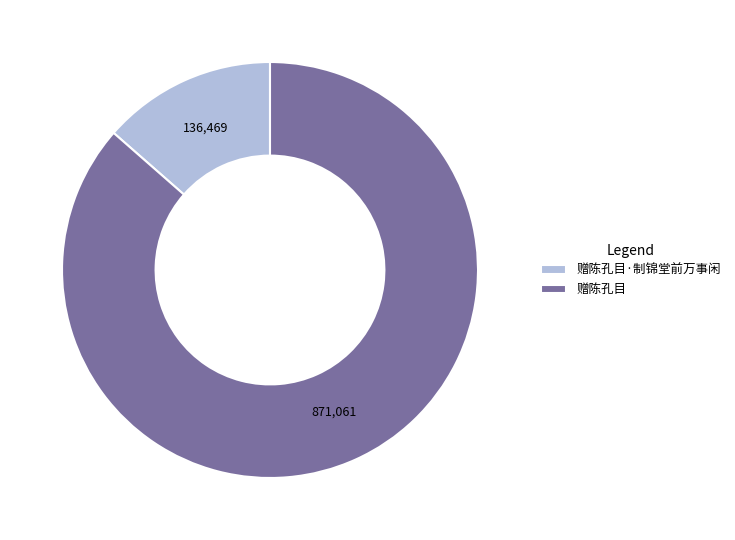

True or false: 赠陈孔目·制锦堂前万事闲 accounts for 22% of the total.

False